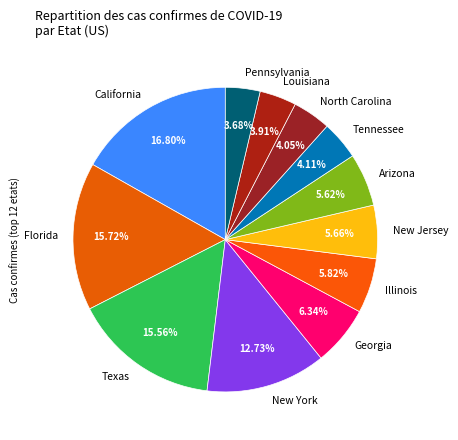

Does New York account for over 50% of the chart?

No